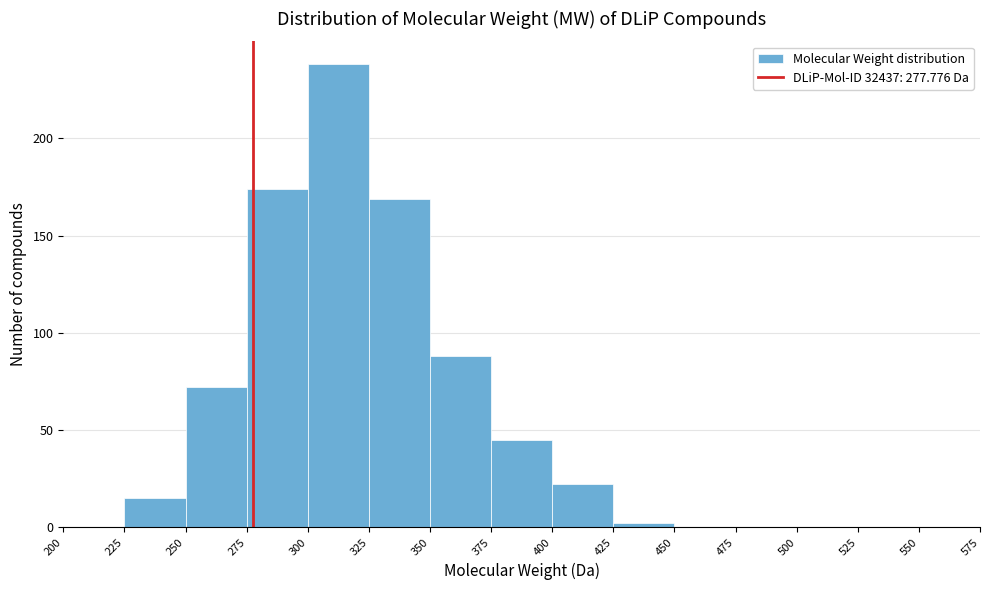

Over which range of the x-axis is the bar tallest?

300 to 325